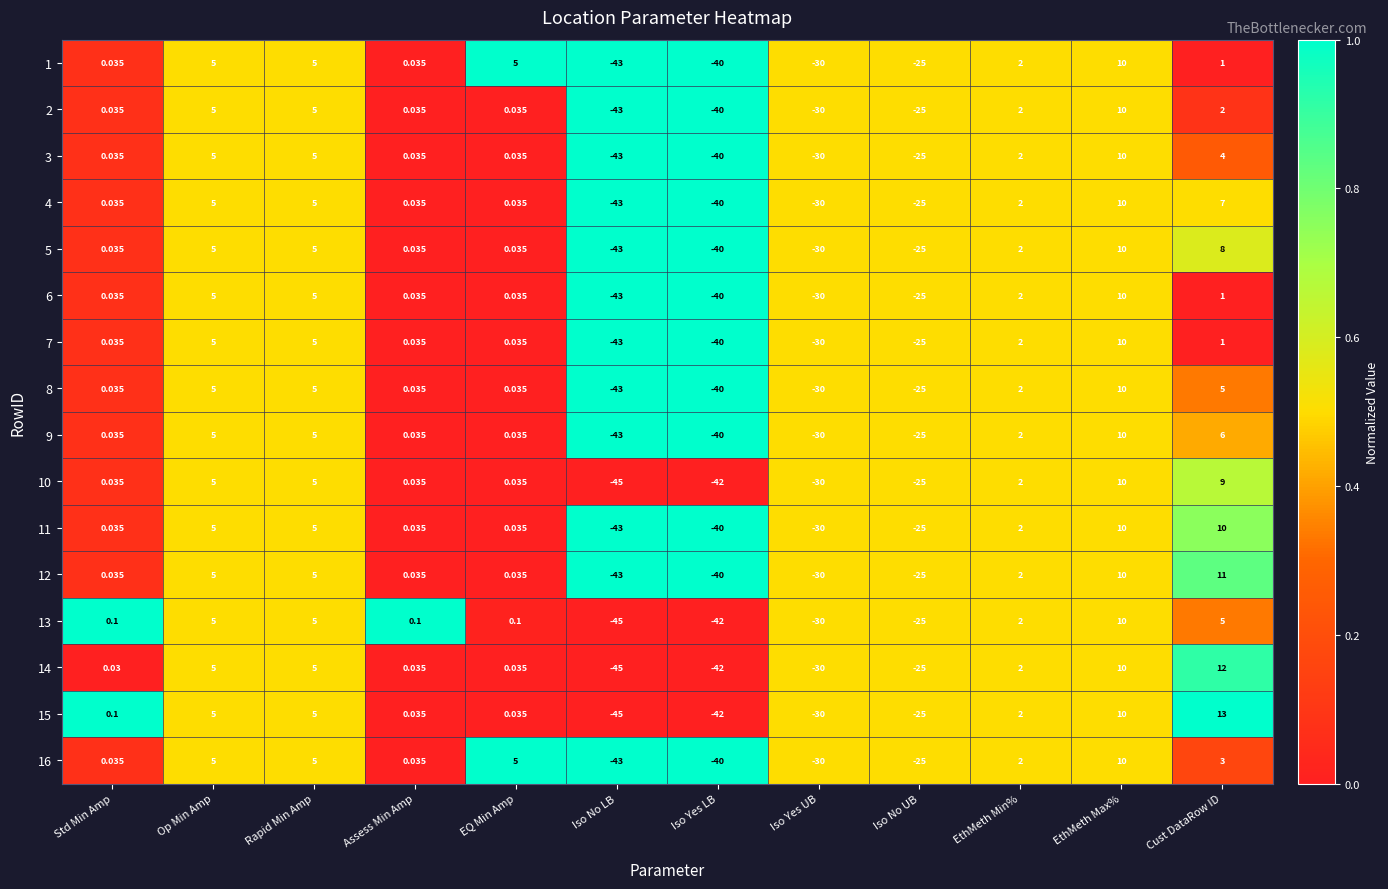

At which category is the sum across all series the highest?

EthMeth Max%